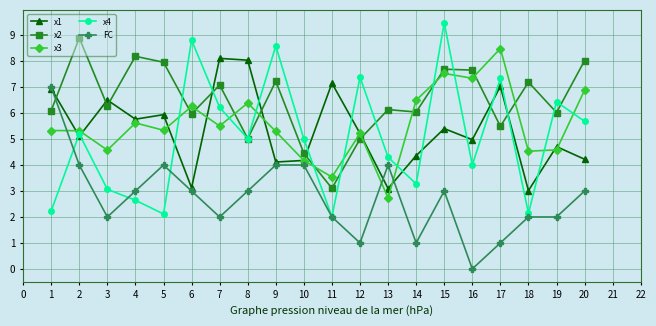

At 13, list the series in order from smallest to largest.

x3, x1, FC, x4, x2